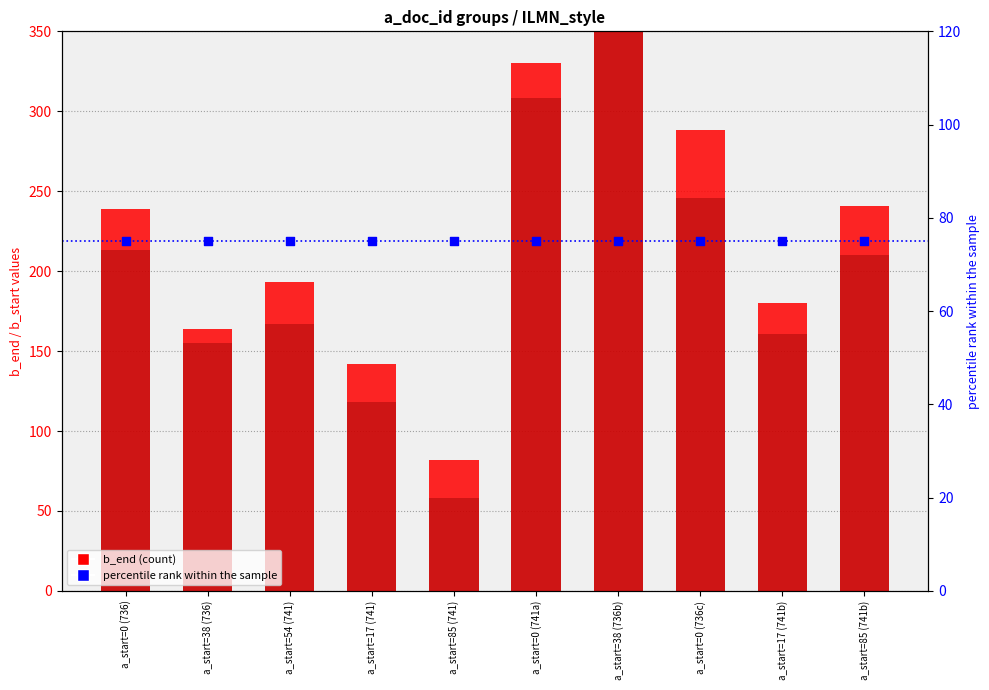

At how many categories does at least one series exceed 225?

5